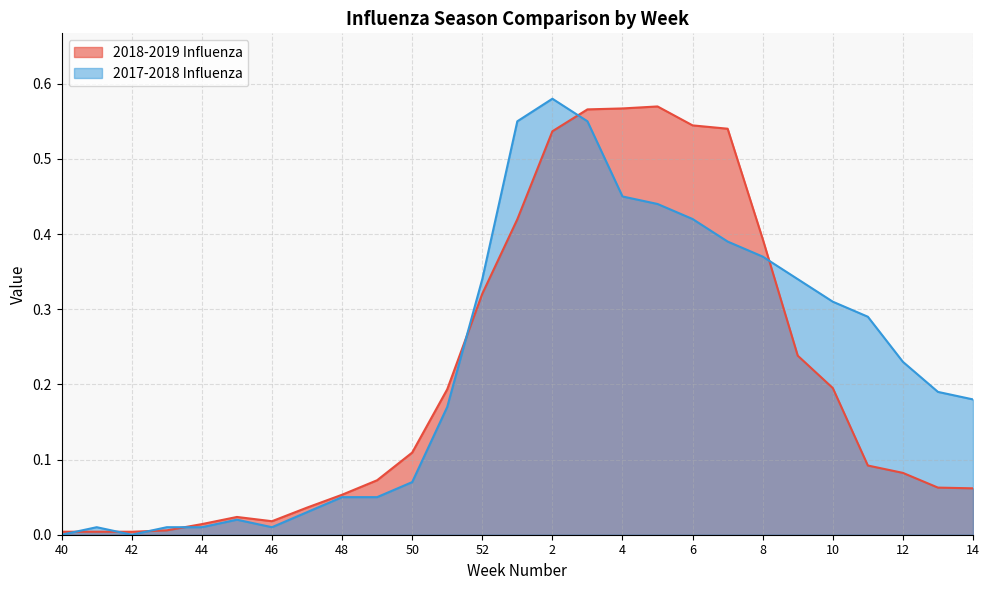

Read the 2017-2018 Influenza value at 6.

0.4